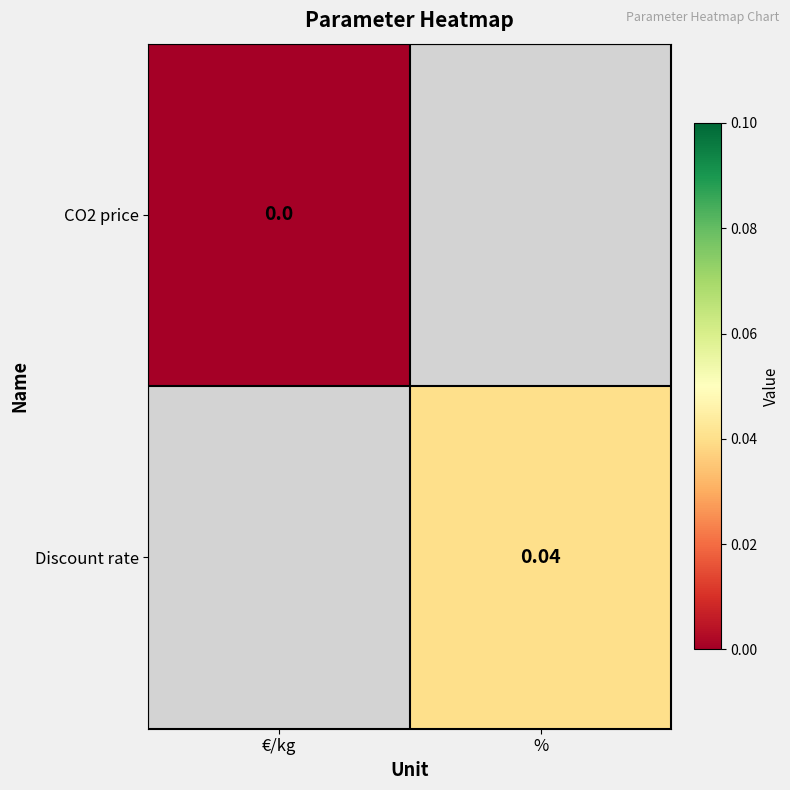

Count the number of data series in this chart.

2